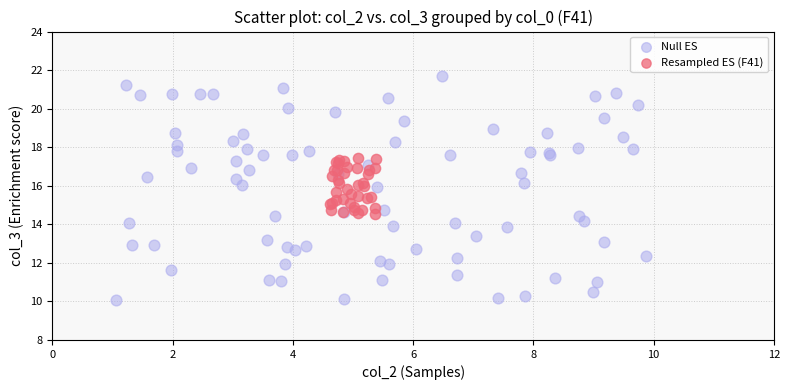

Which series contains the lowest Y value?

Null ES